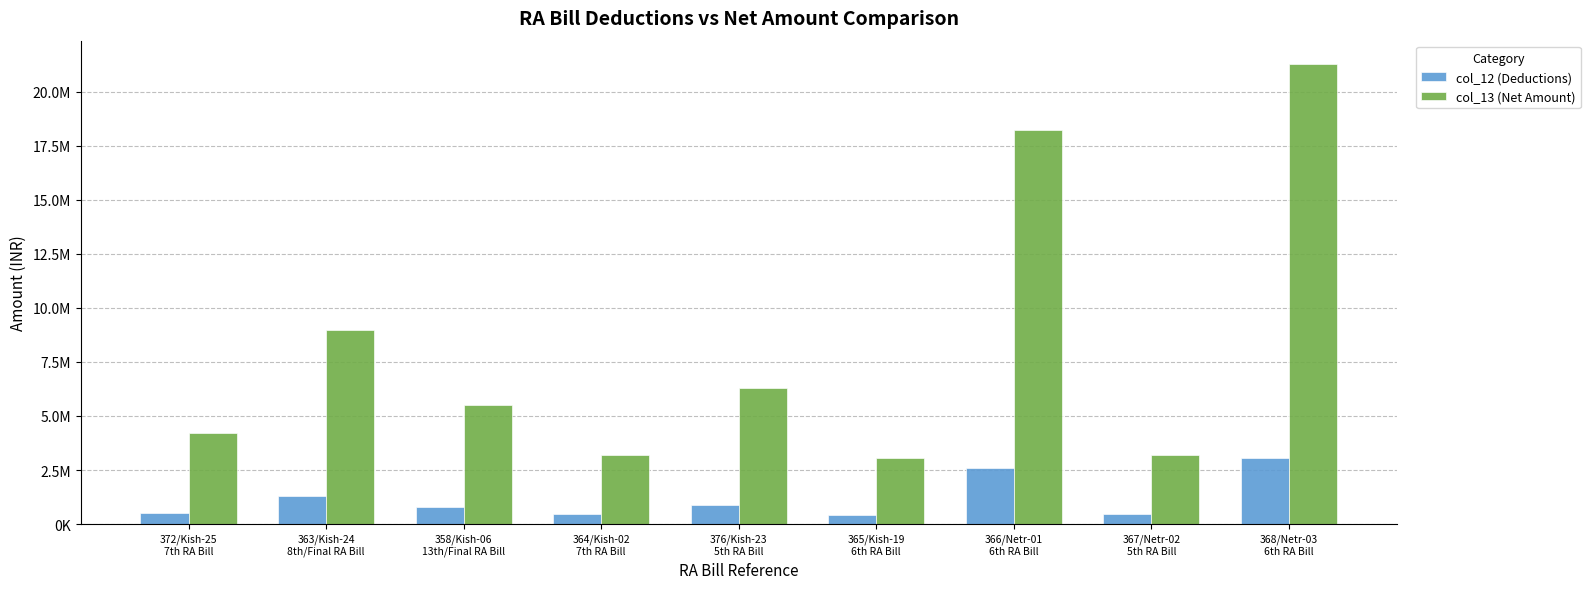

What are all the series names shown in the legend?

col_12 (Deductions), col_13 (Net Amount)